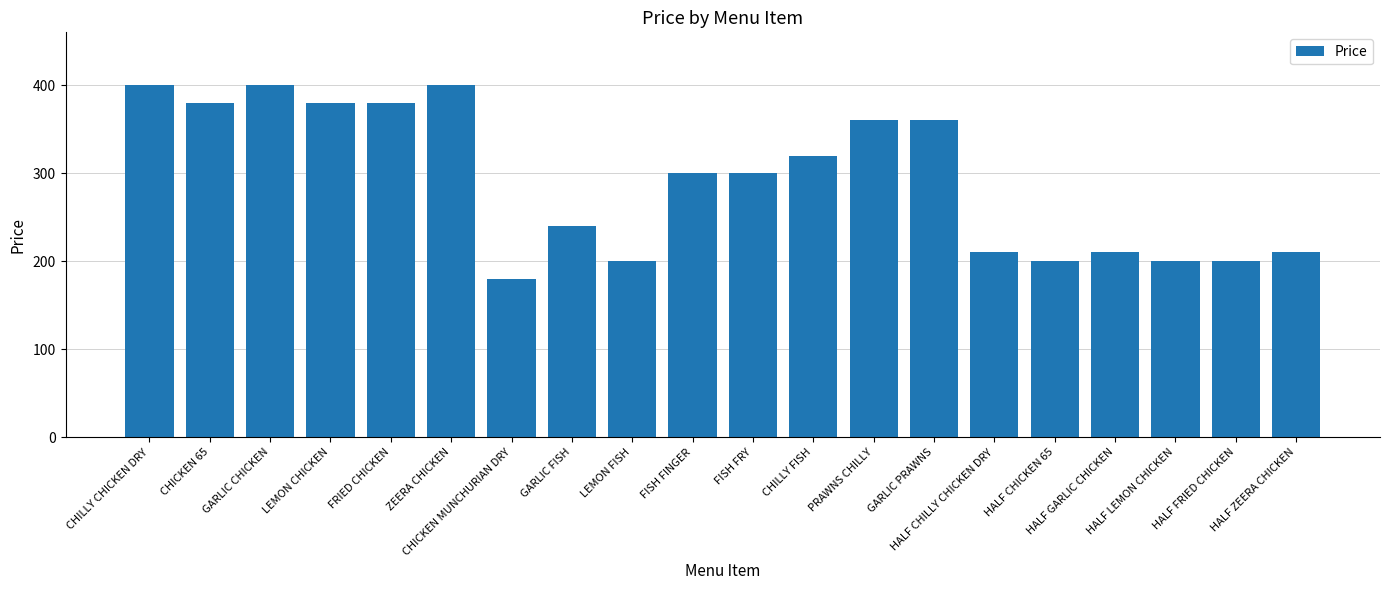

What is the smallest value displayed?

180